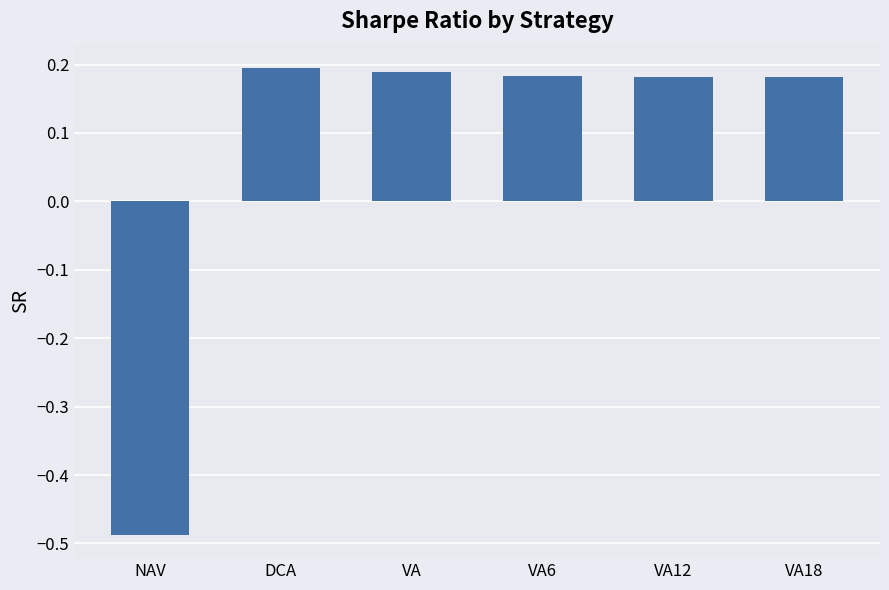

How many values are between 0 and 1?

5